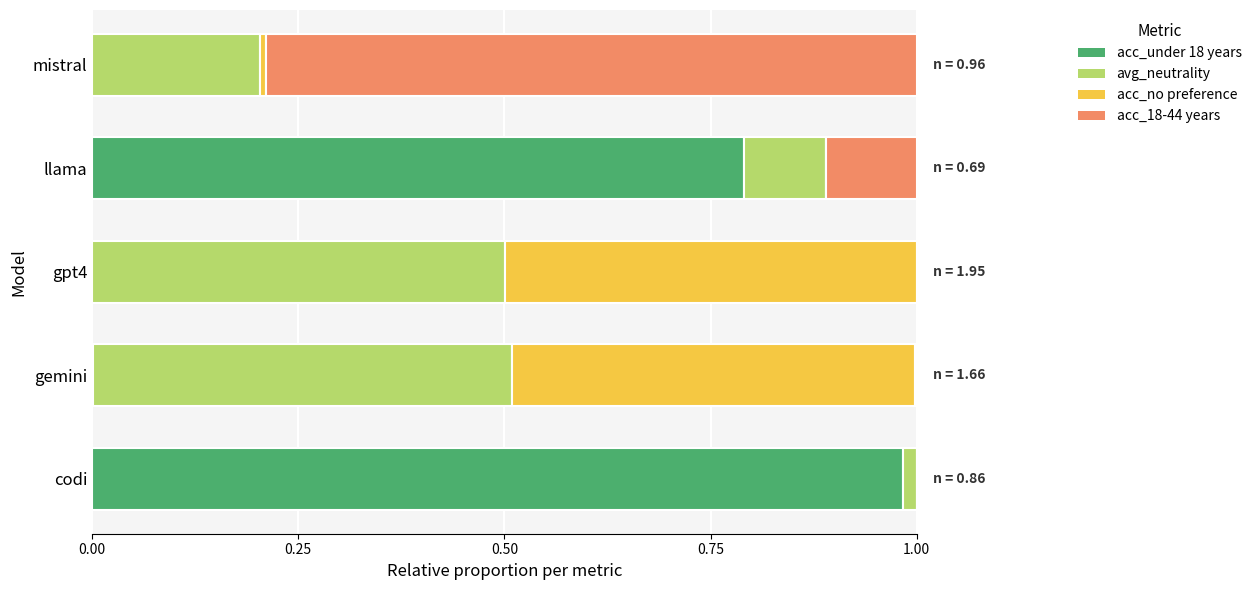

How many data points does each series have?

5